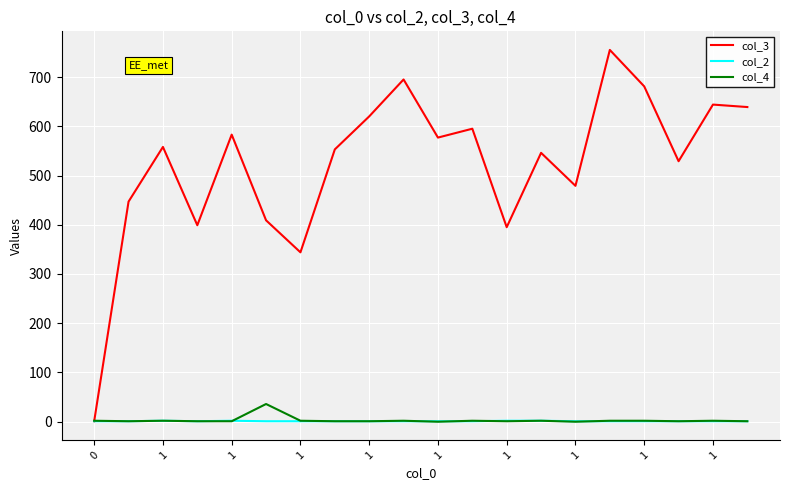

Which series has the largest total across all categories?

col_3